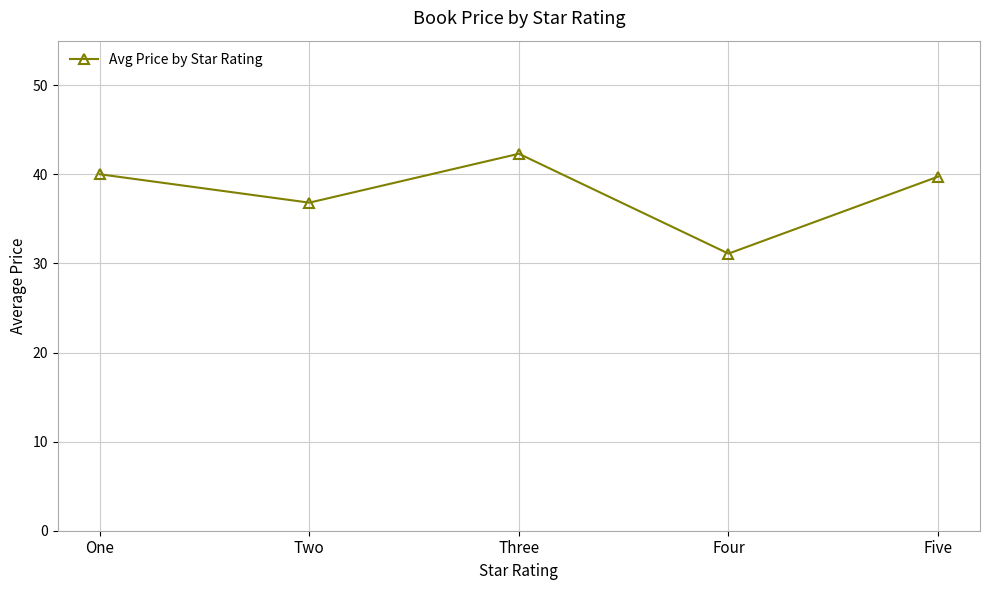

Which has a higher value, One or Two?

One